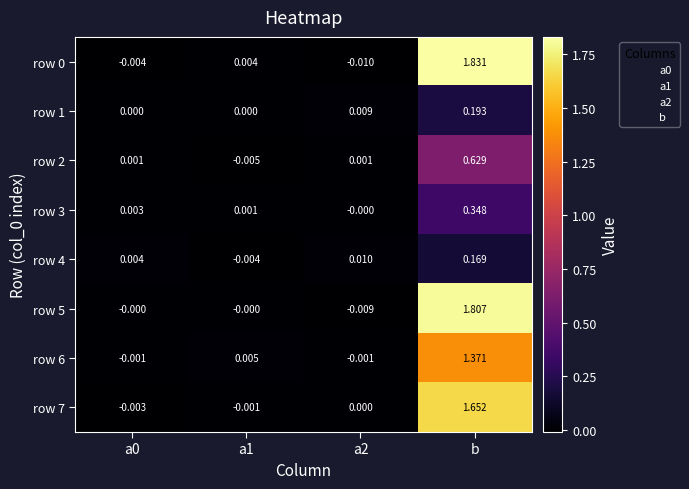

Is the value of row 6 at a0 greater than the value of row 5 at a1?

No